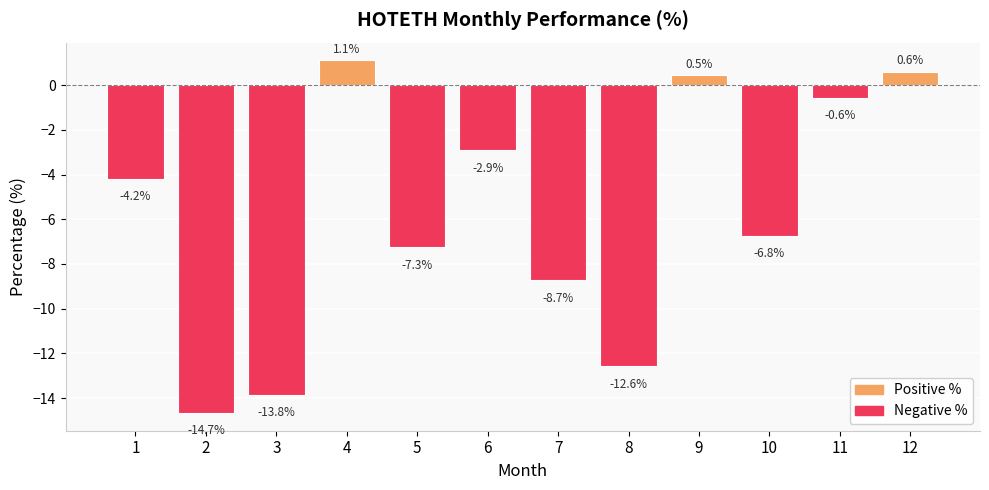

What is the difference between the values at 7 and 8?

3.8